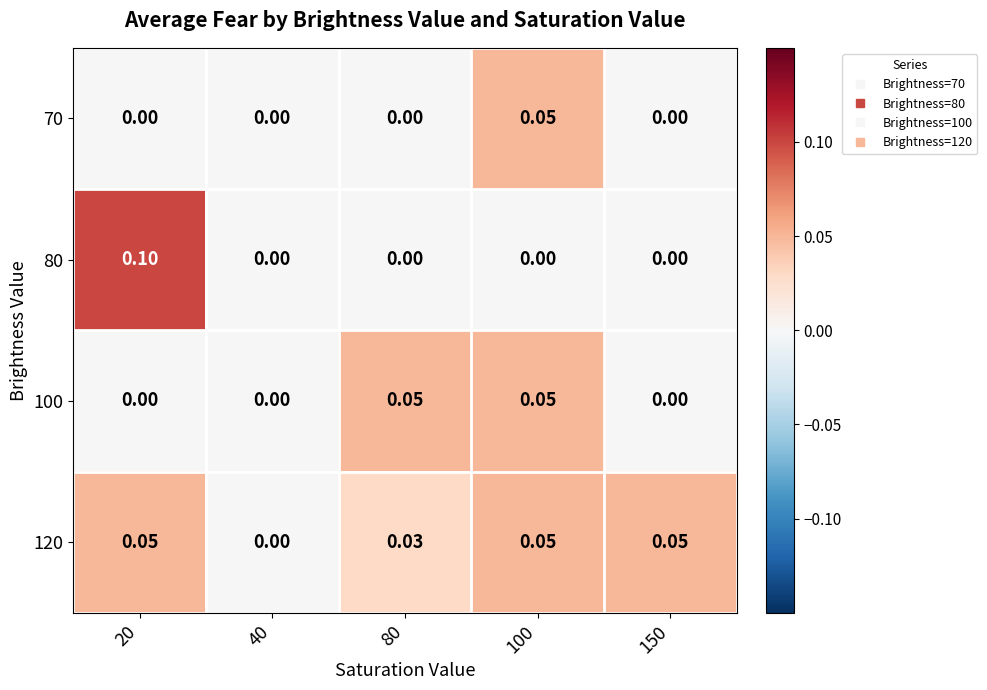

How many distinct data groups are displayed?

4